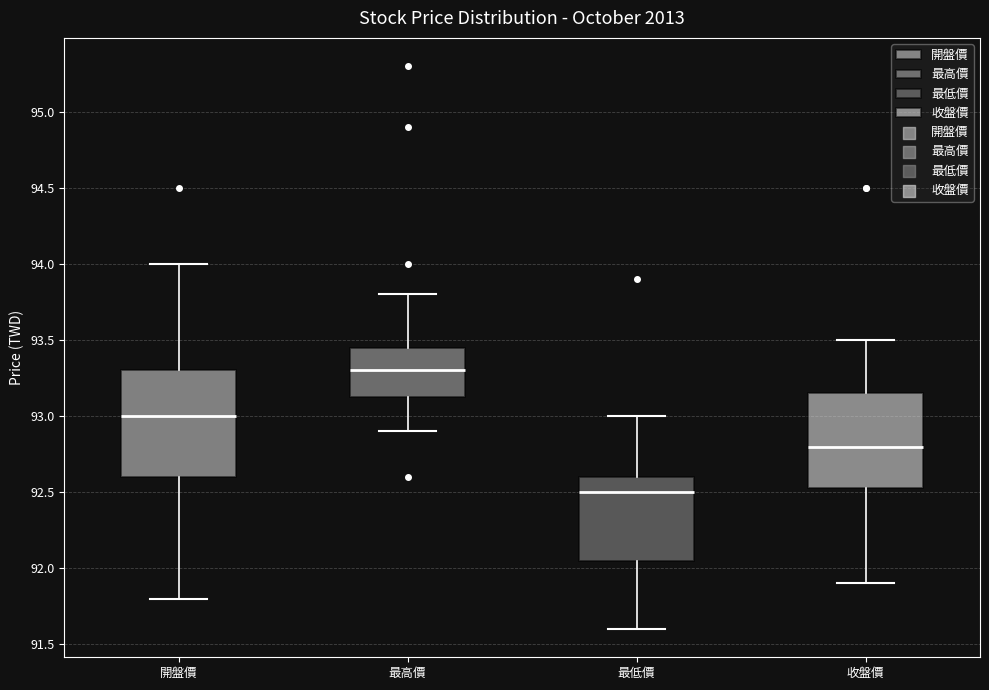

Reading left to right, read every box against the y-axis: the position of its median line, the range the box covers, and the ends of its whiskers. The values are not printed on the chart, so give them approximately, as read against the axis.

開盤價: median 93.00, box 92.60 to 93.30, whiskers 91.80 to 94.00
最高價: median 93.30, box 93.15 to 93.45, whiskers 92.90 to 93.80
最低價: median 92.50, box 92.05 to 92.60, whiskers 91.60 to 93.00
收盤價: median 92.80, box 92.55 to 93.15, whiskers 91.90 to 93.50